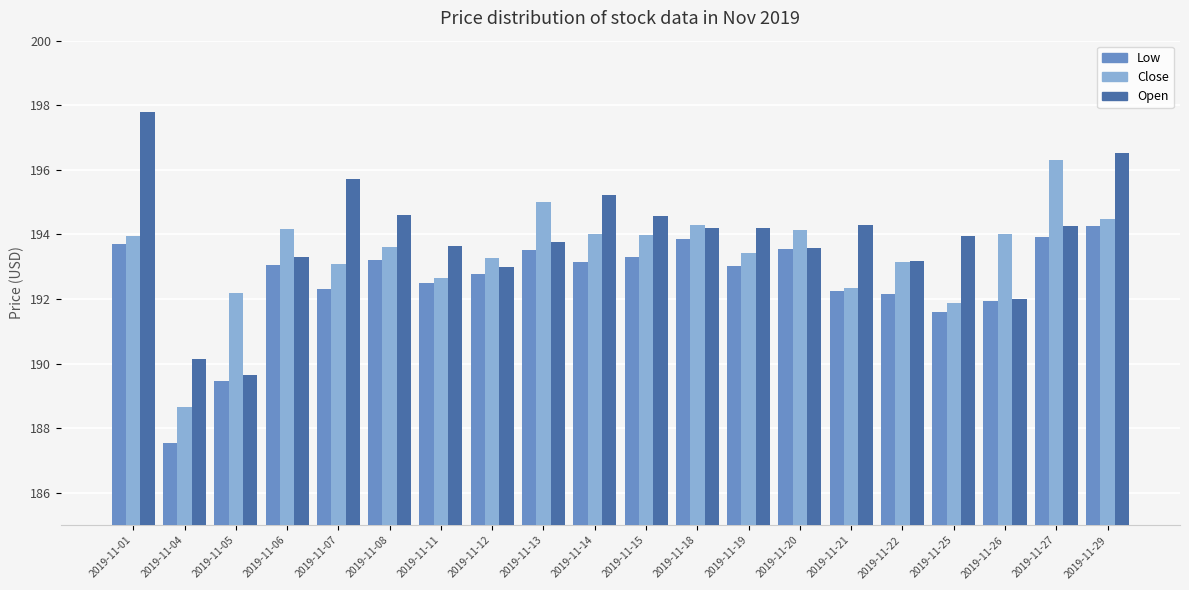

Count the number of data series in this chart.

3